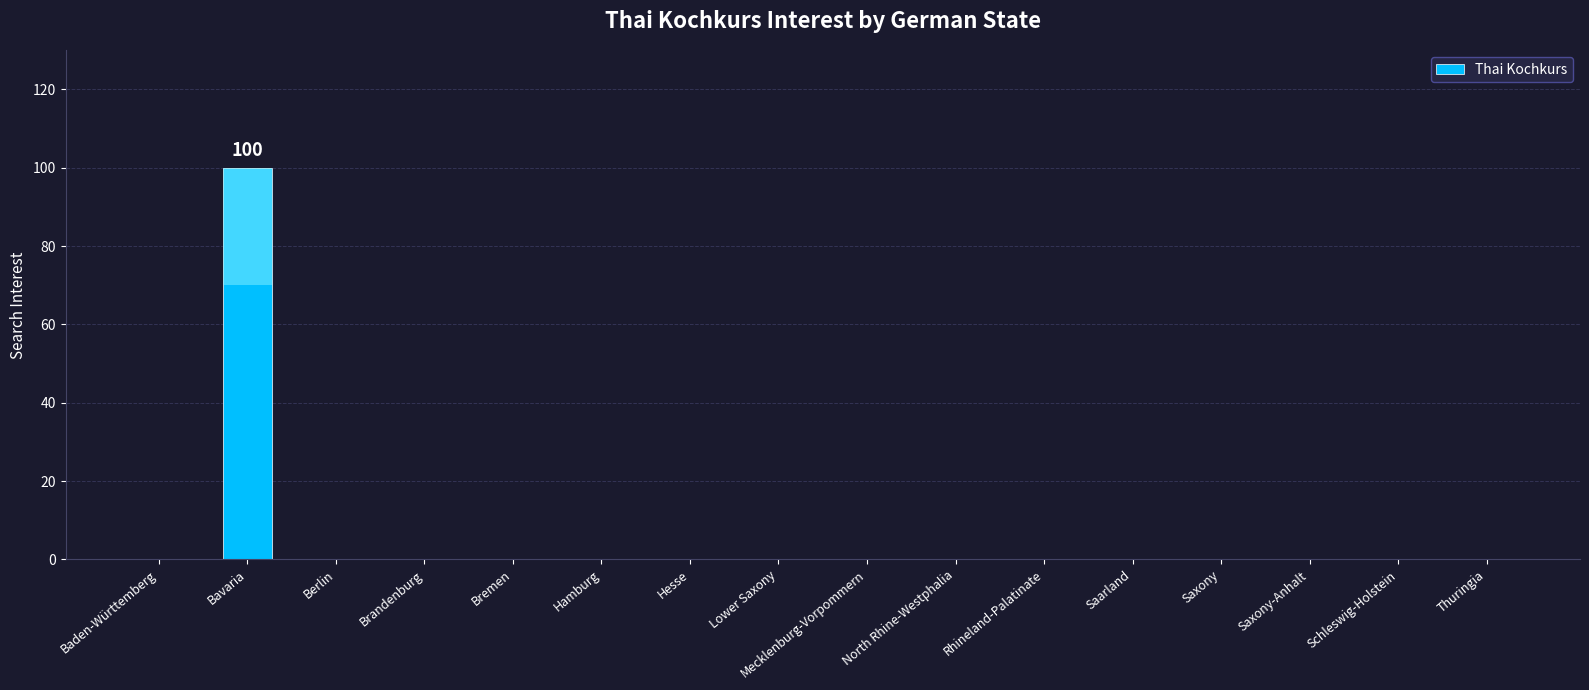

What is the label of the 6th bar from the right?

Rhineland-Palatinate